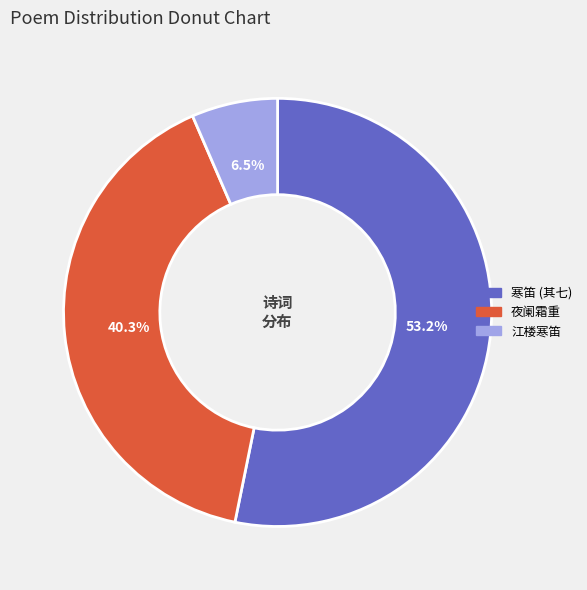

Approximately how many times larger is the value at 寒笛 (其七) compared to 夜阑霜重?

1.3